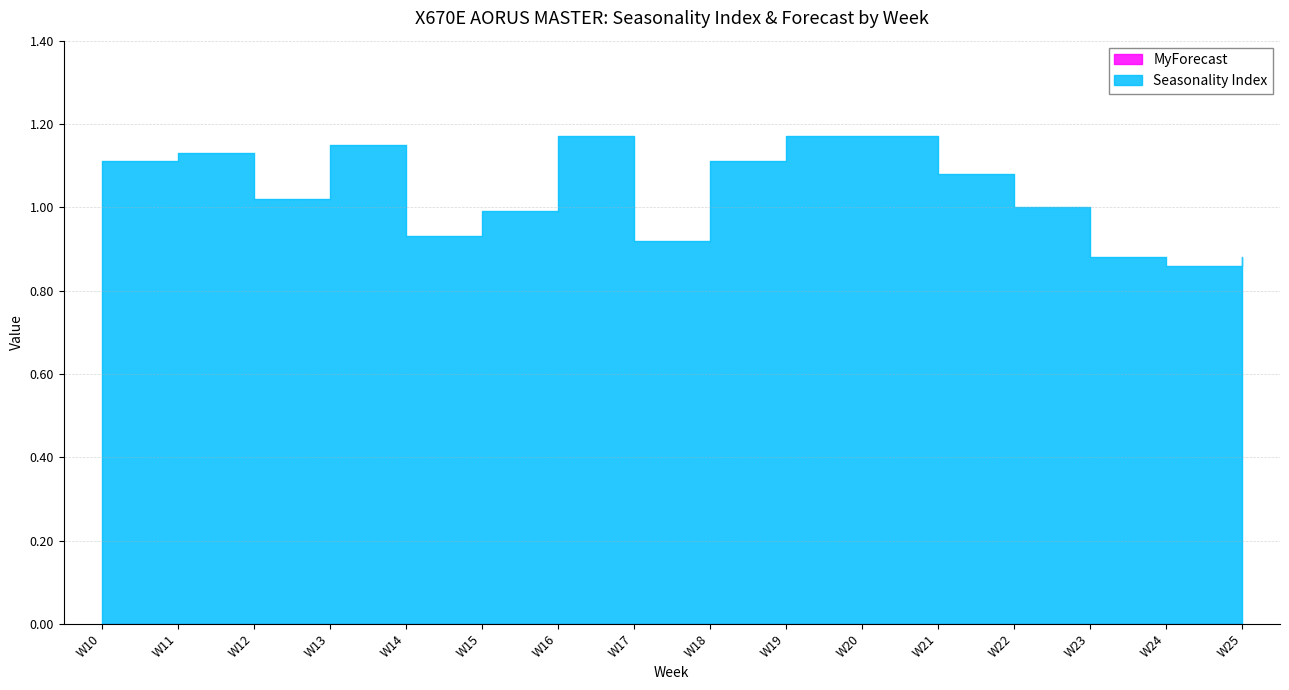

The value at W23 is 0.9. True or false?

True